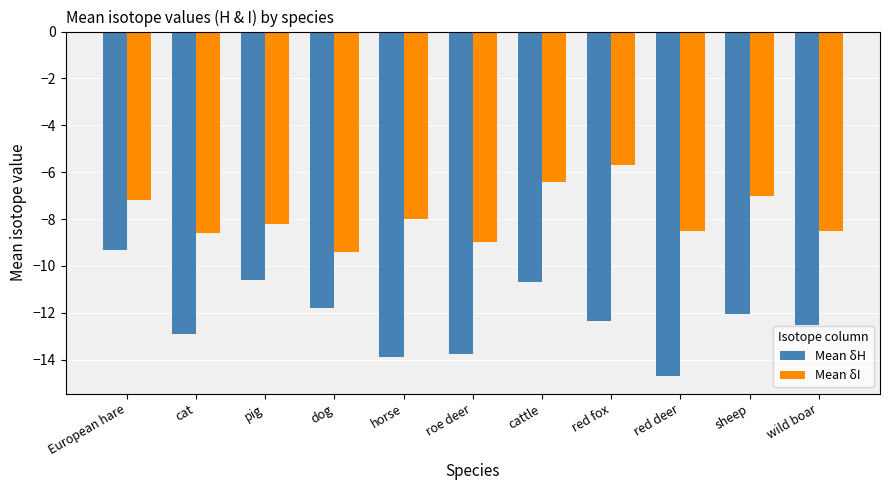

Read the Mean δH value at cattle.

-10.7